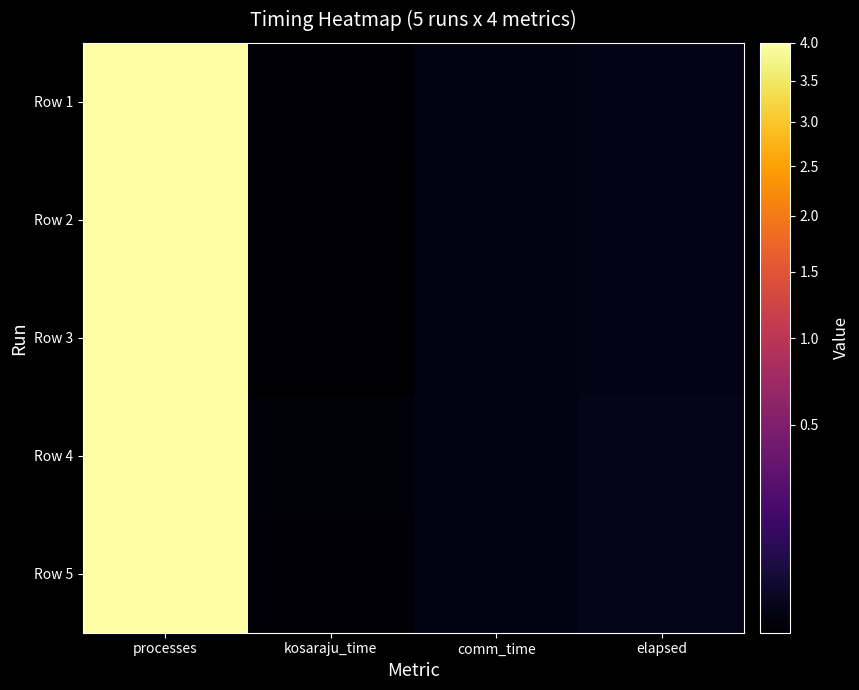

Reading right to left, transcribe all the data shown in this chart.

Row 1: elapsed=0.0	comm_time=0.0	kosaraju_time=0.0	processes=4.0
Row 2: elapsed=0.0	comm_time=0.0	kosaraju_time=0.0	processes=4.0
Row 3: elapsed=0.0	comm_time=0.0	kosaraju_time=0.0	processes=4.0
Row 4: elapsed=0.0	comm_time=0.0	kosaraju_time=0.0	processes=4.0
Row 5: elapsed=0.0	comm_time=0.0	kosaraju_time=0.0	processes=4.0